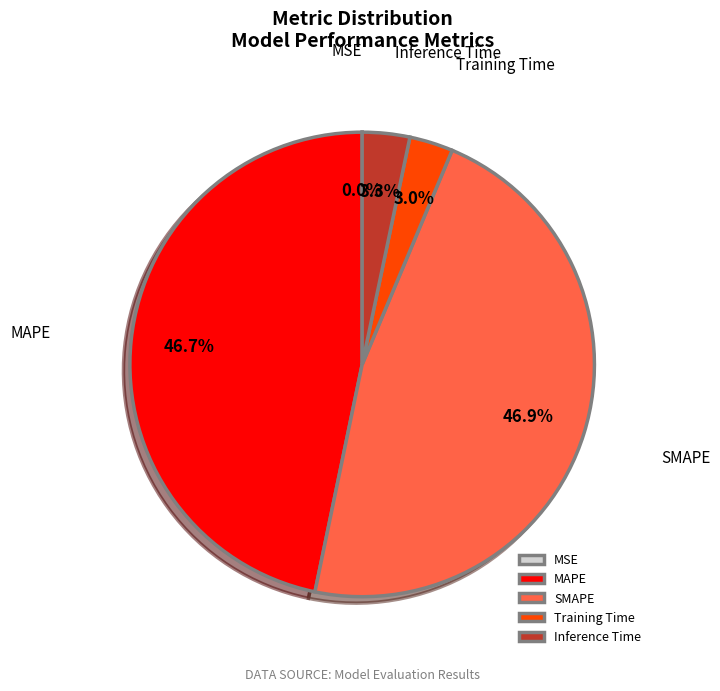

Is the sum of Inference Time and Training Time greater than half?

No